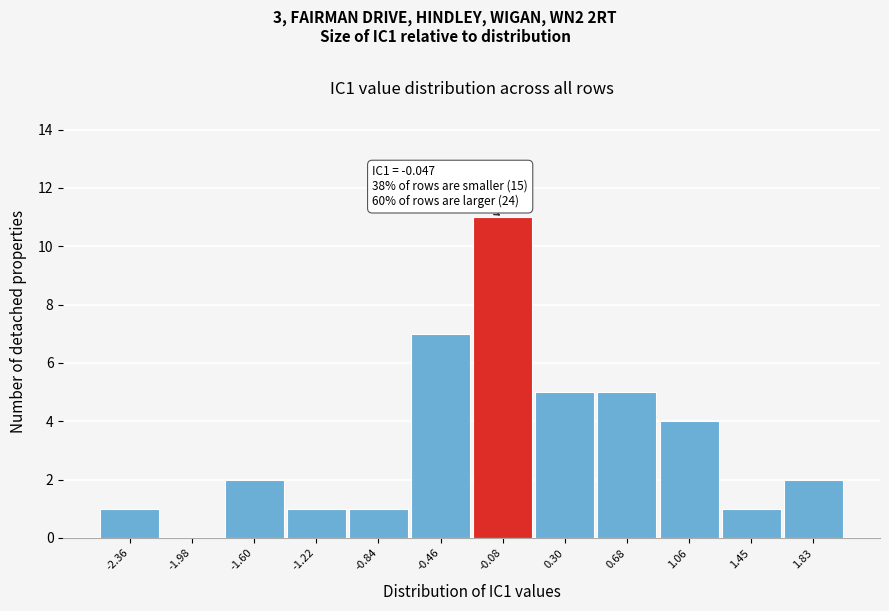

Over which range of the x-axis is the bar tallest?

-0.25 to 0.10